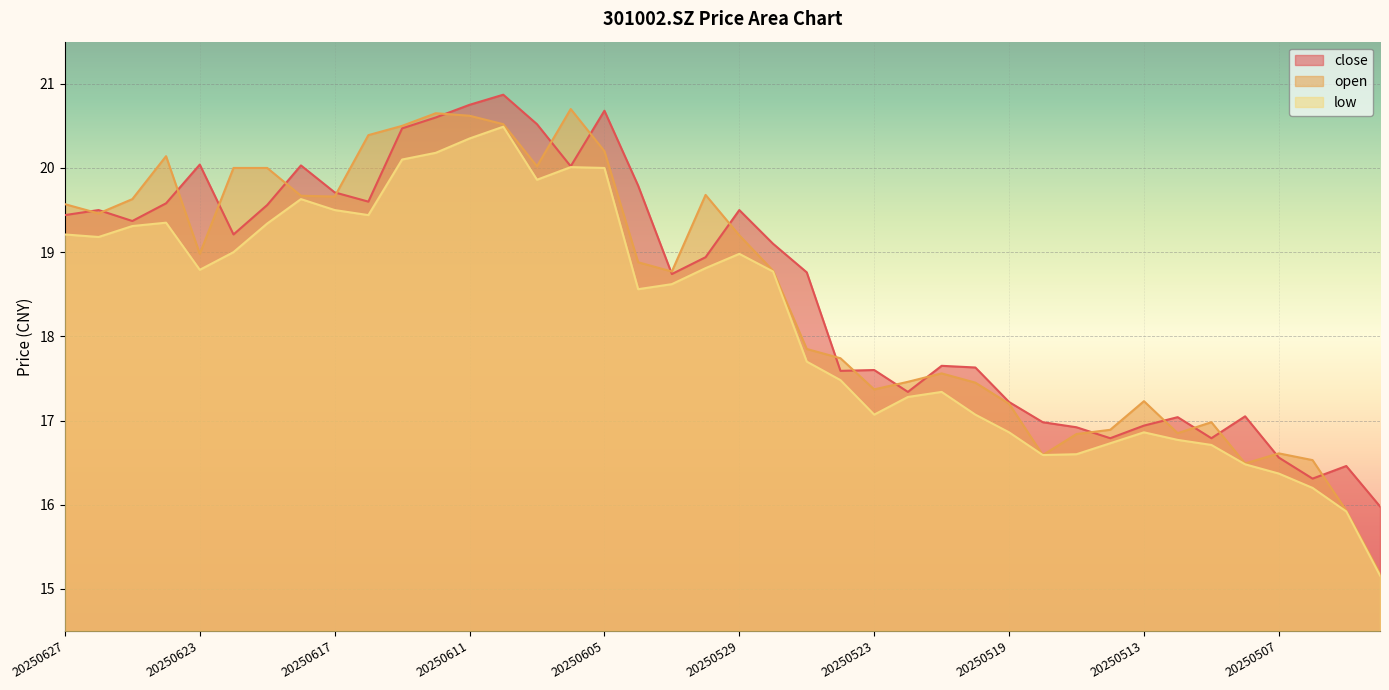

Which series has the largest total across all categories?

close